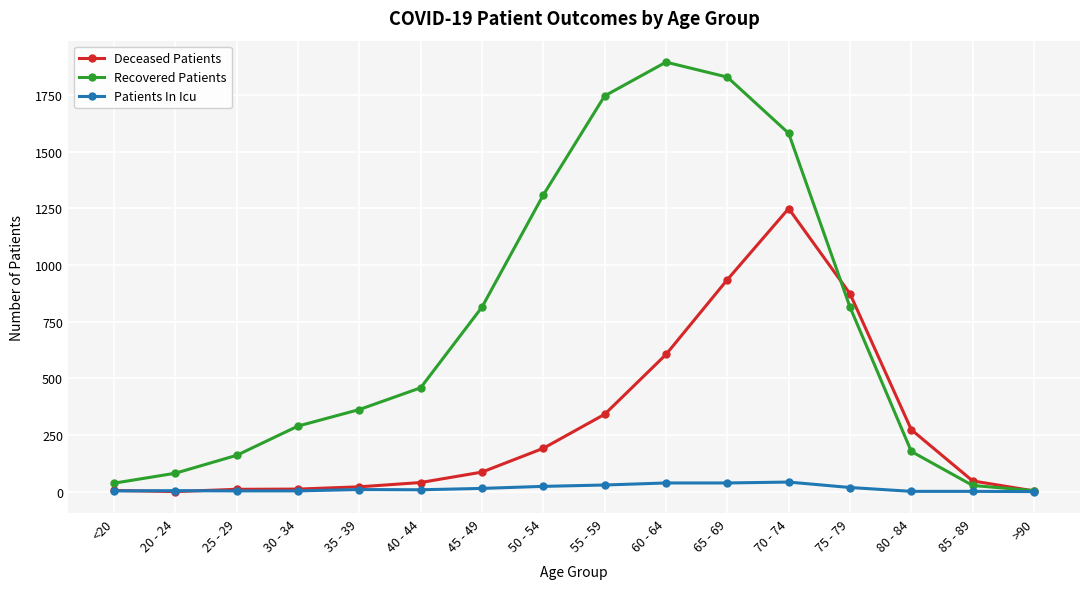

What is the maximum value for Patients In Icu?

42